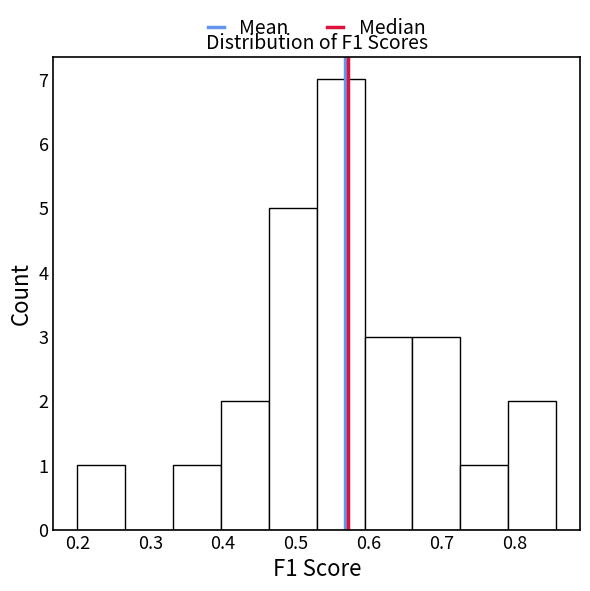

Reading left to right, transcribe this chart: for each bar, give the range it covers on the x-axis and its height. Neither the bar edges nor the heights are printed on the chart, so give them approximately, as read against the axes.

0.20 to 0.27: 1
0.27 to 0.33: 0
0.33 to 0.40: 1
0.40 to 0.46: 2
0.46 to 0.53: 5
0.53 to 0.59: 7
0.59 to 0.66: 3
0.66 to 0.73: 3
0.73 to 0.79: 1
0.79 to 0.86: 2